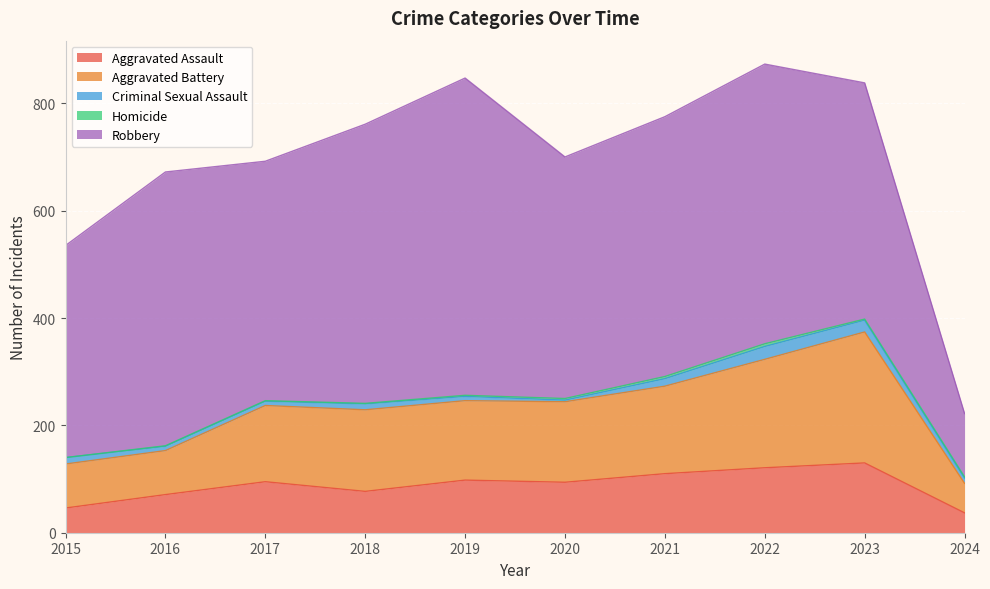

What are all the series names shown in the legend?

Aggravated Assault, Aggravated Battery, Criminal Sexual Assault, Homicide, Robbery